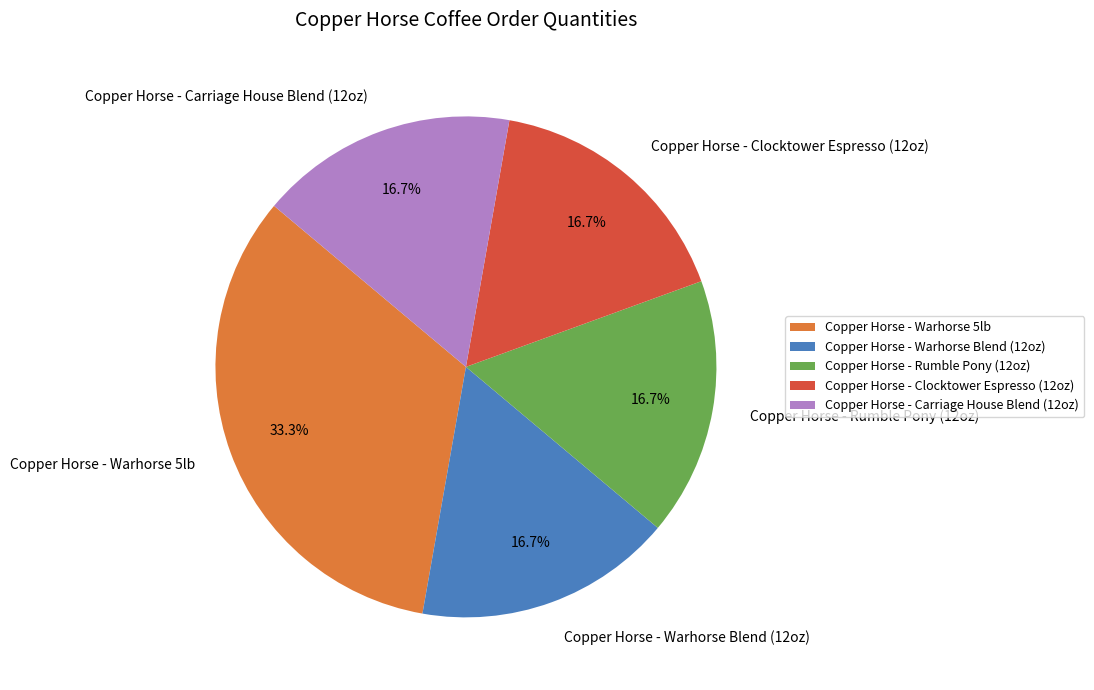

Which category has the biggest portion of the pie?

Copper Horse - Warhorse 5lb